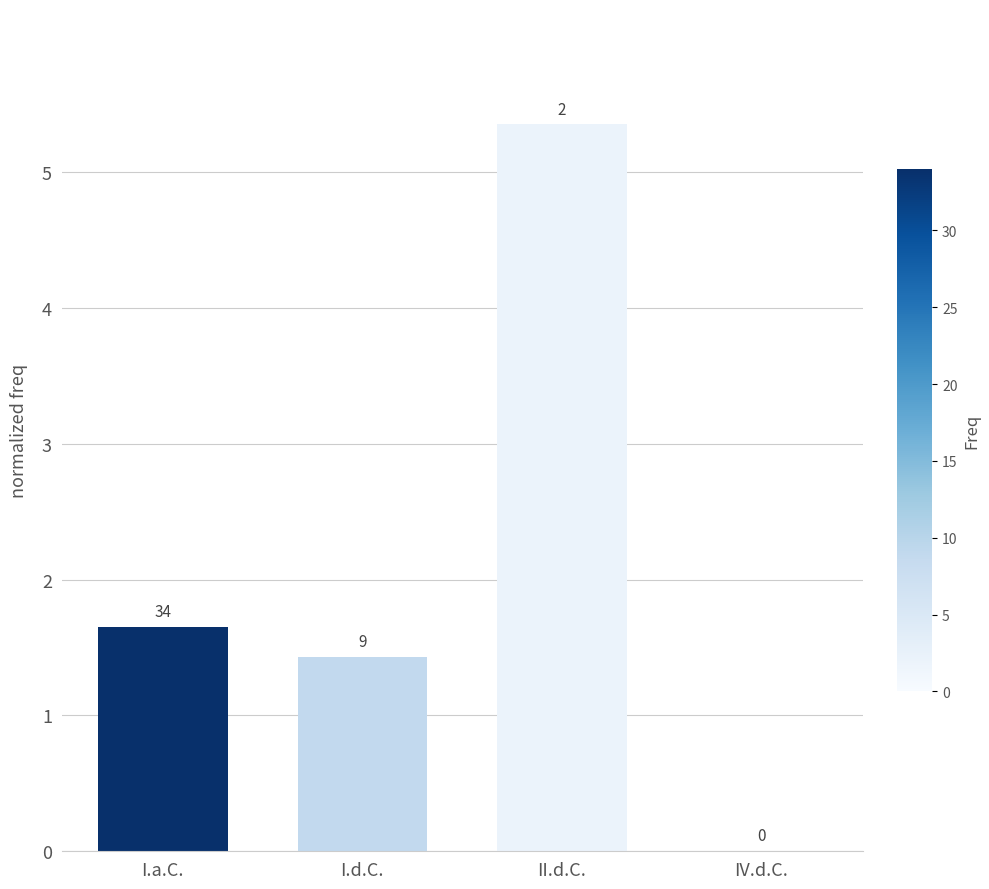

Rank the categories by value from lowest to highest.

IV.d.C., I.d.C., I.a.C., II.d.C.